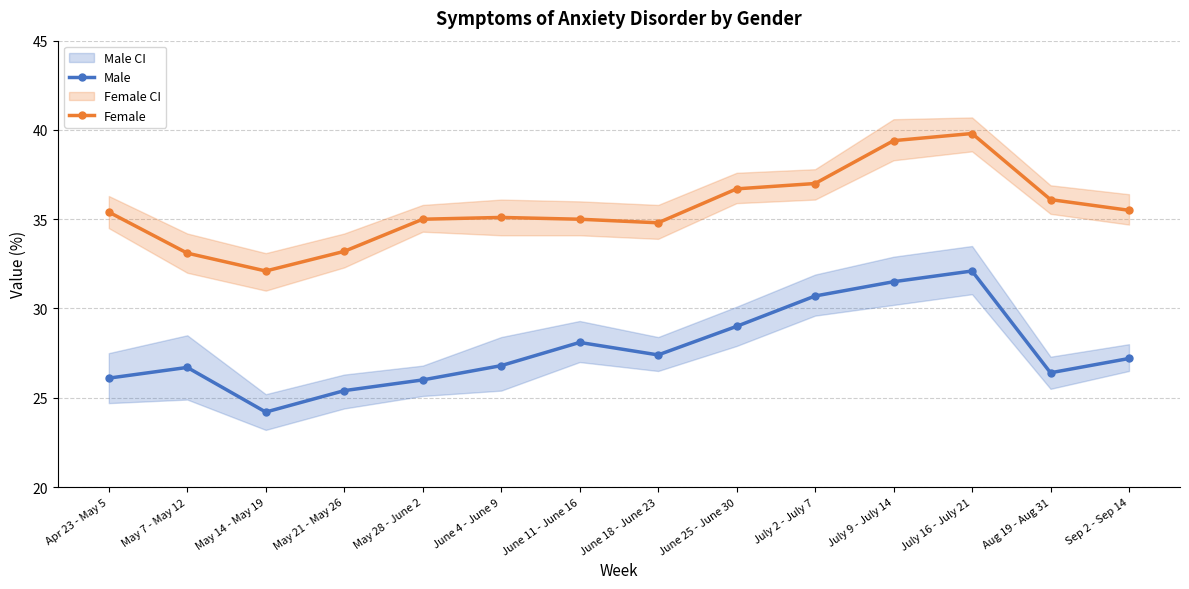

How many values in the Female series are below 35?

4